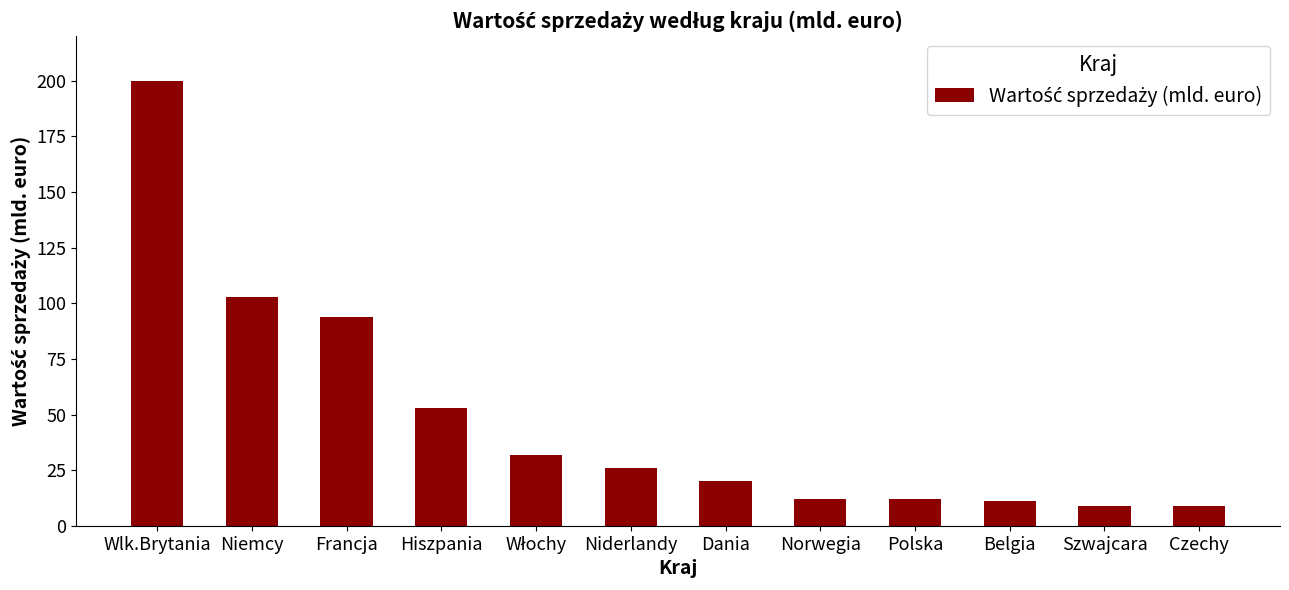

Approximately how many times larger is the value at Hiszpania compared to Norwegia?

4.4